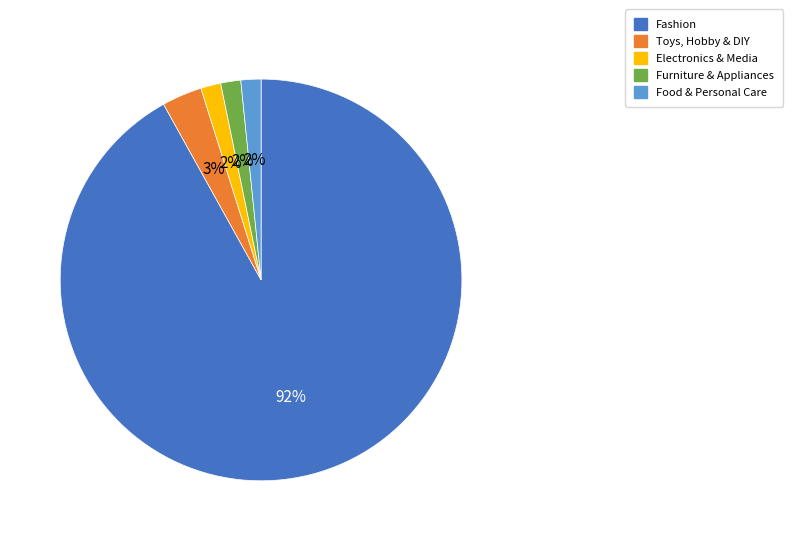

To the nearest percent, what portion does Electronics & Media represent?

2%